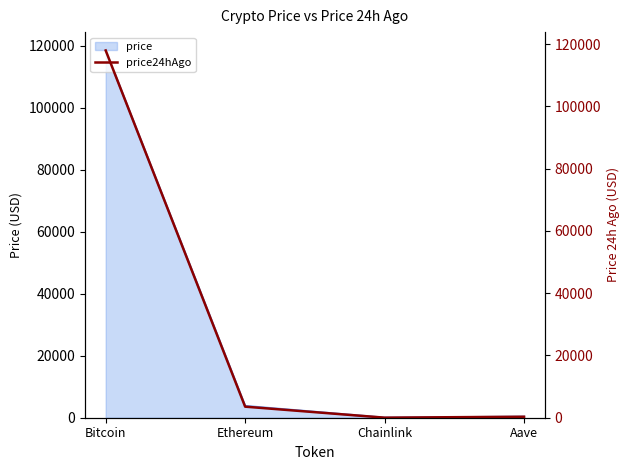

At which category does the chart reach its minimum across all series?

Chainlink